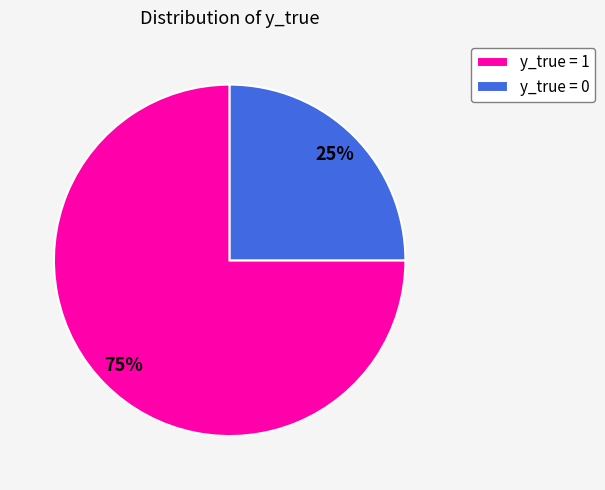

Which has a higher value, y_true = 1 or y_true = 0?

y_true = 1